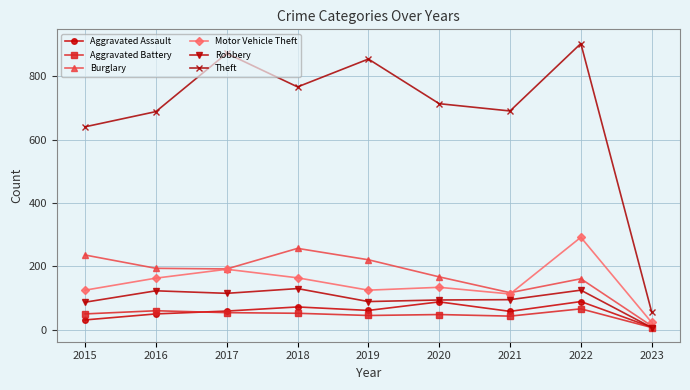

What is the value of the Motor Vehicle Theft point at the 9th from the left?

23